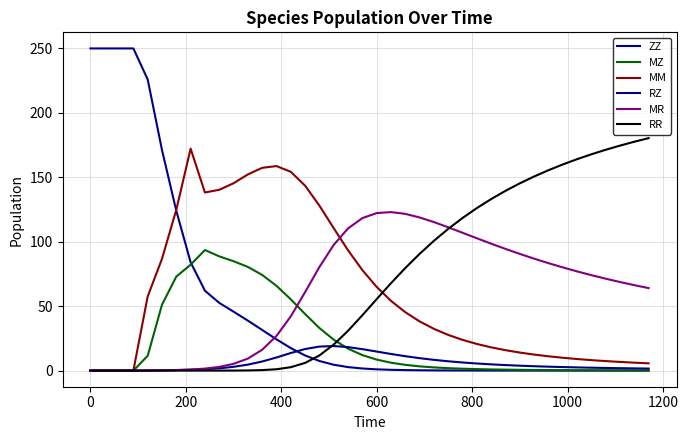

Is this an area chart (filled region under the line)?

No